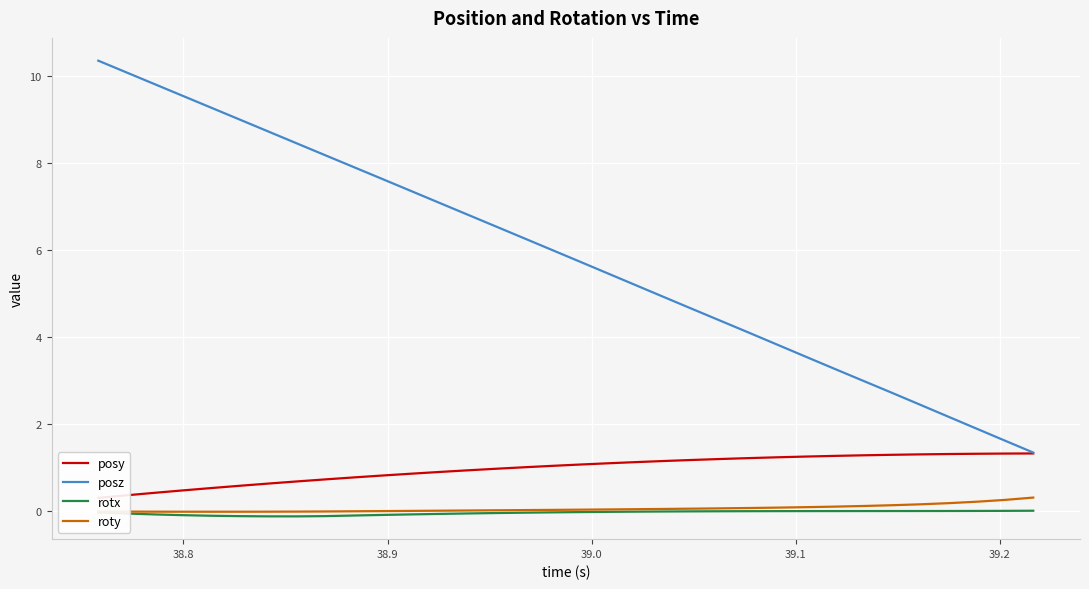

True or false: posz and rotx intersect in this chart.

False